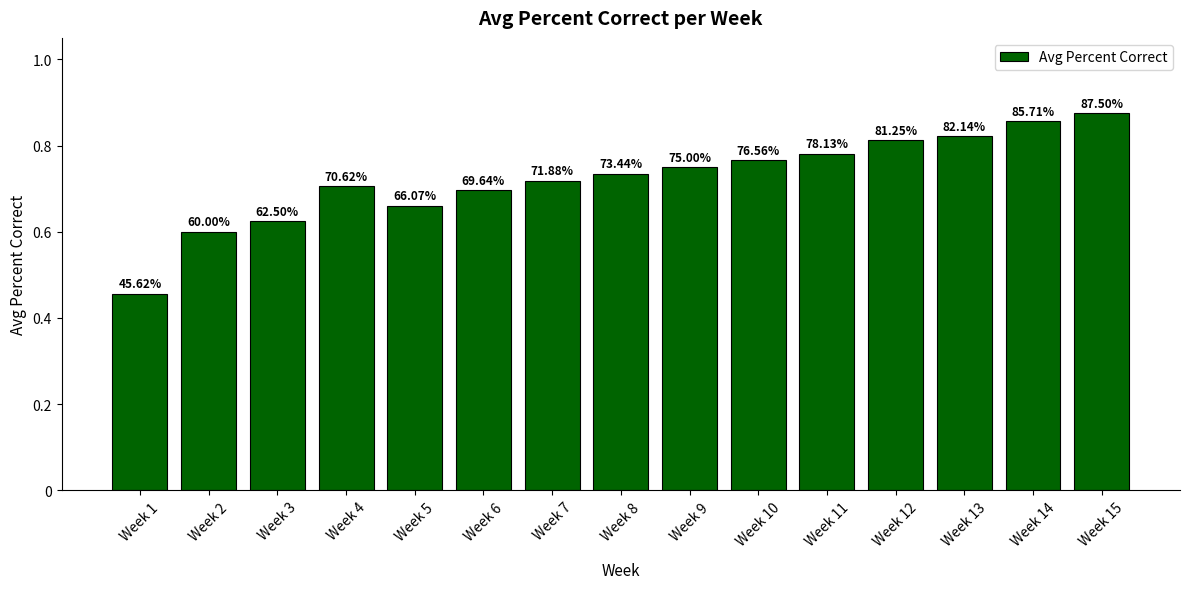

How many bars are there in total?

15